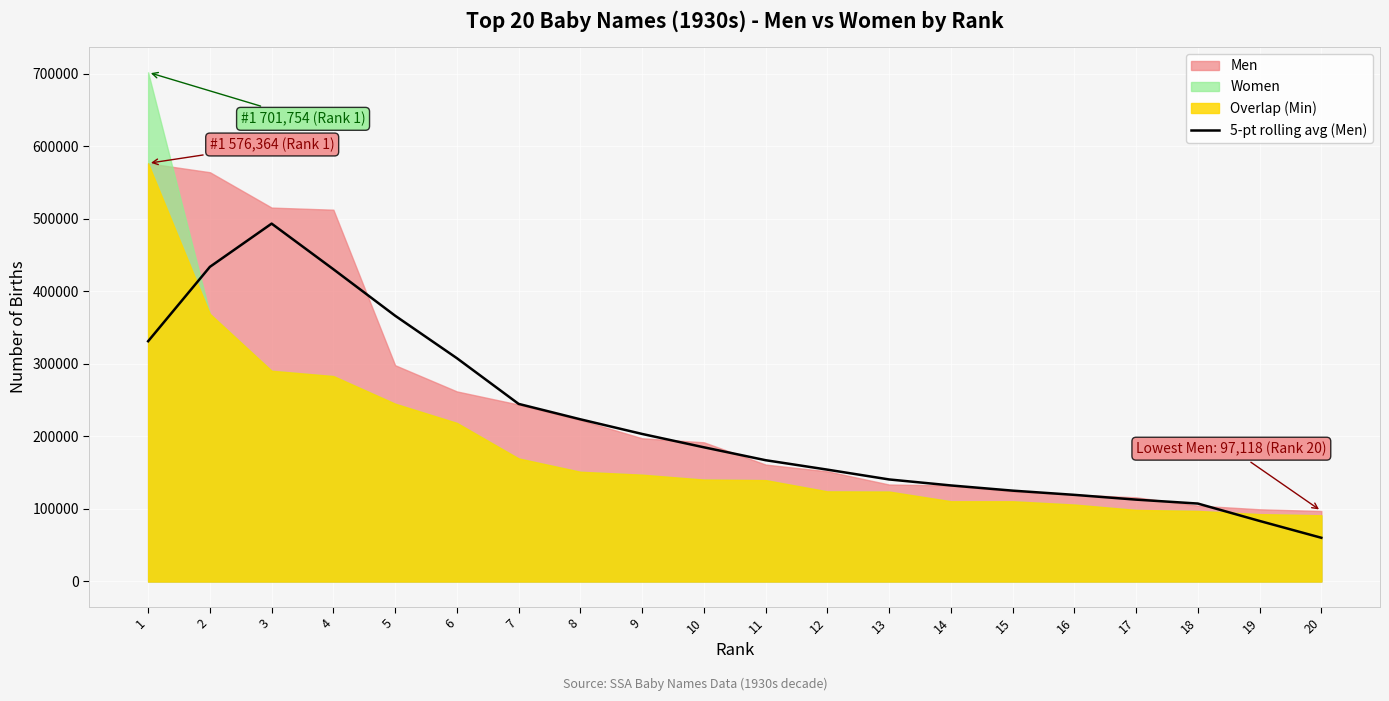

What is the smallest value displayed?

60233.6